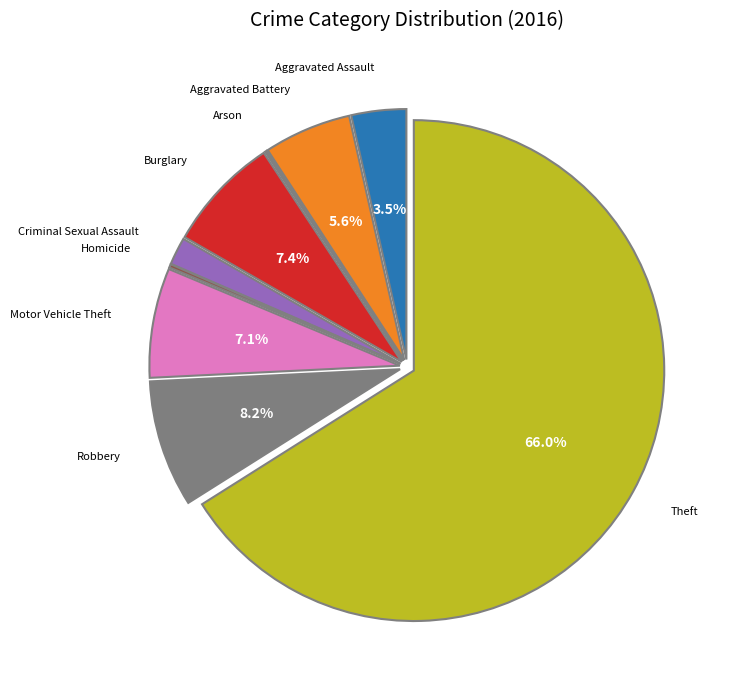

What portion of the pie excludes Motor Vehicle Theft?

92.9%